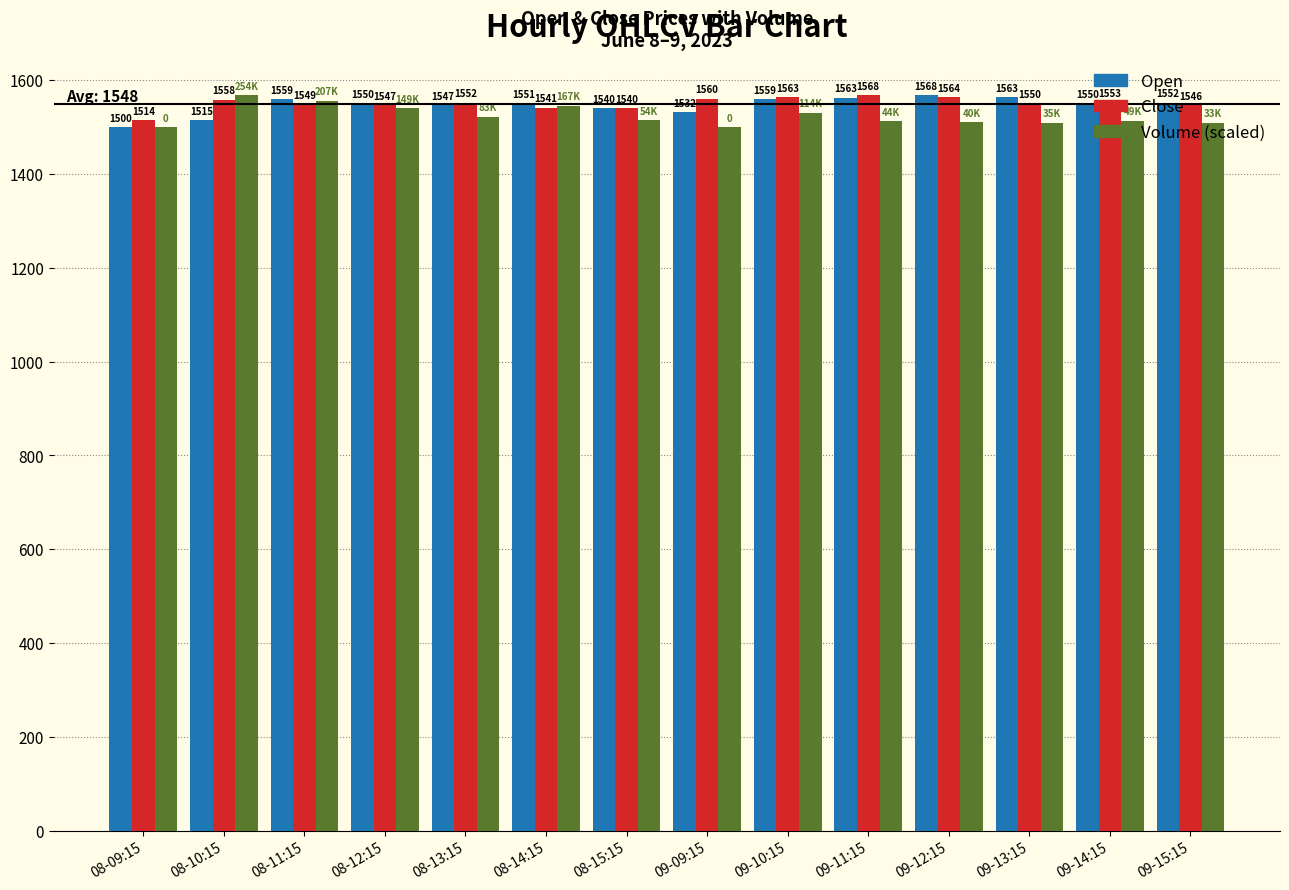

What is the minimum value shown in the chart?

1500.0